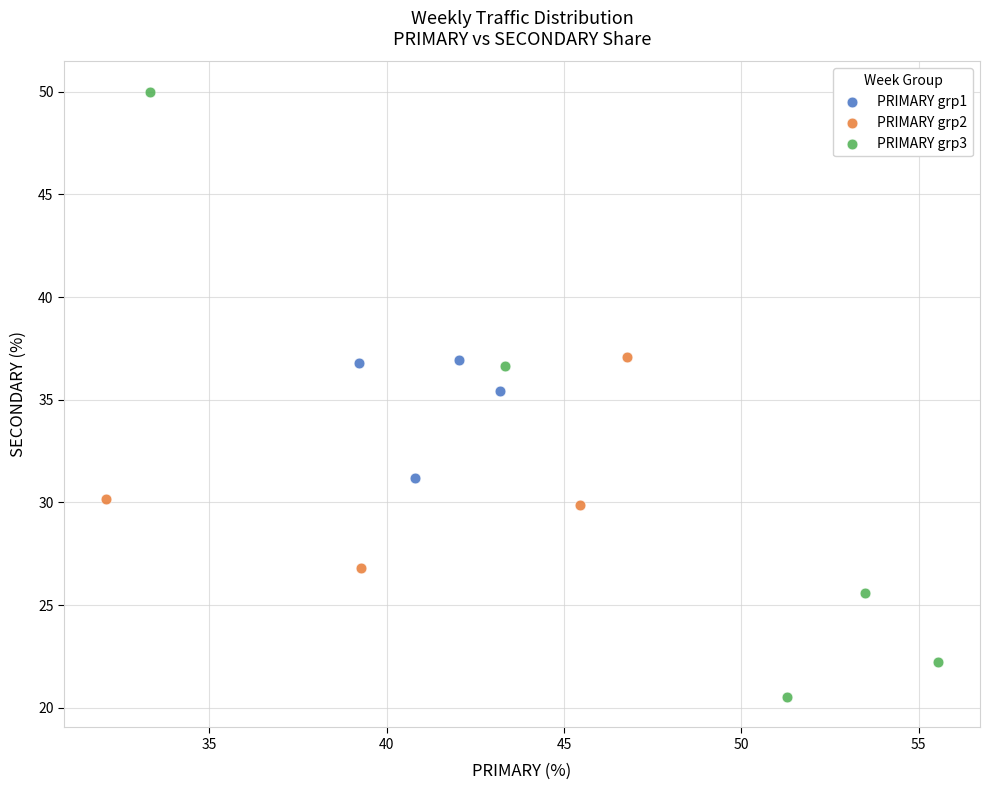

Which series has the widest spread of Y values?

PRIMARY grp3